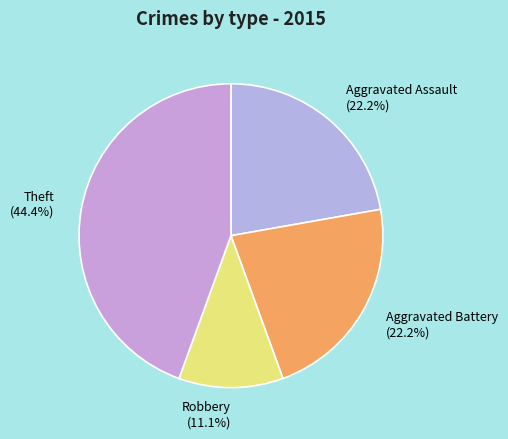

What percentage is the Robbery slice, to the nearest percent?

11%